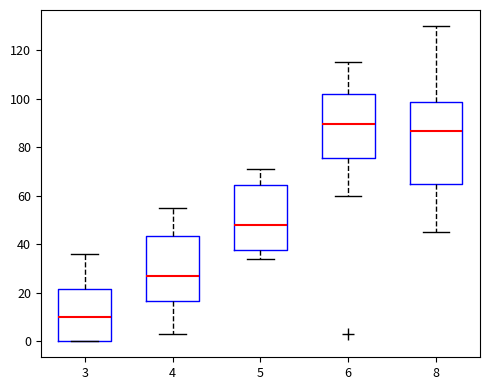

Which box is the tallest, from its lower edge to its upper edge?

8